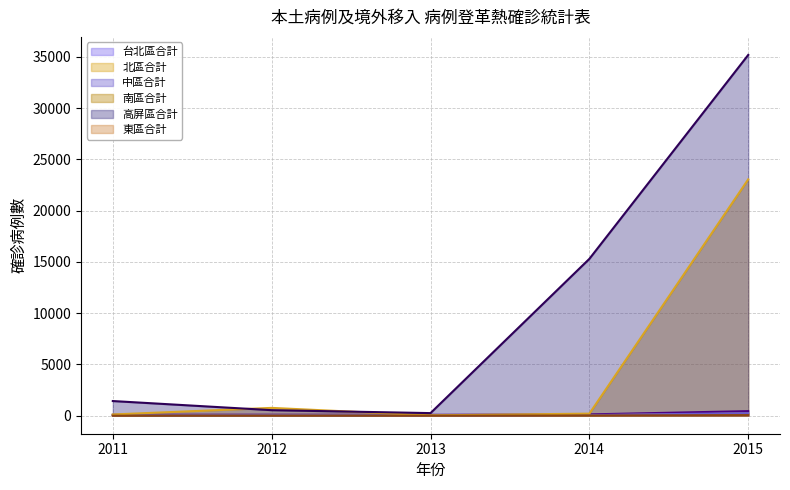

At which category is the sum across all series the highest?

2015